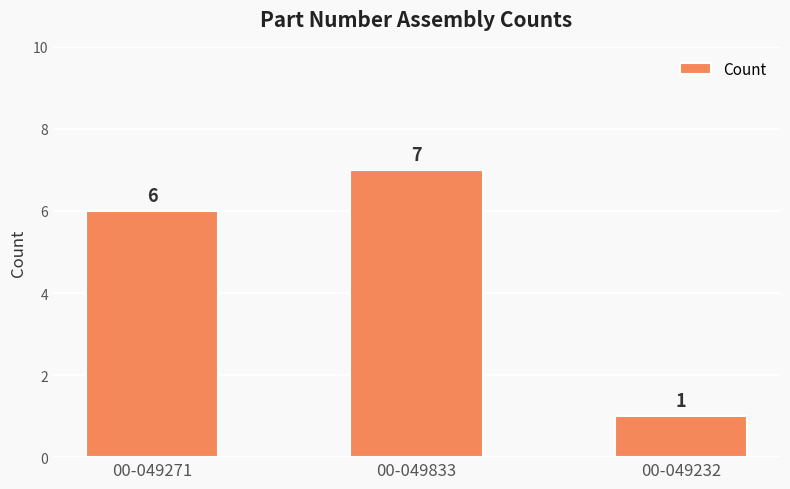

Rank the categories by value from lowest to highest.

00-049232, 00-049271, 00-049833